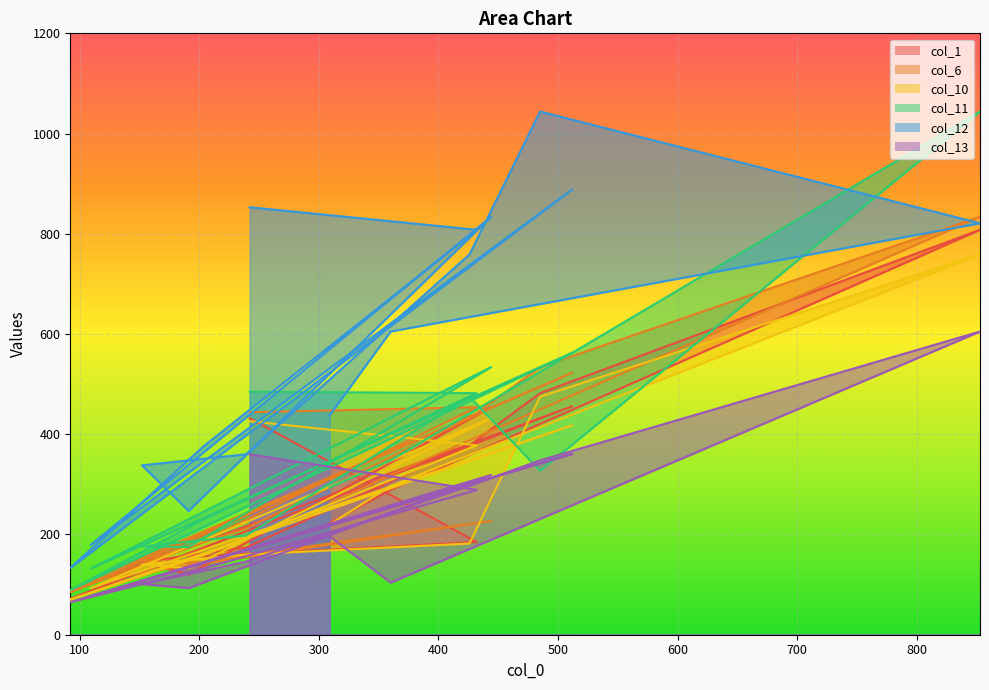

Count the number of categories in the chart.

15